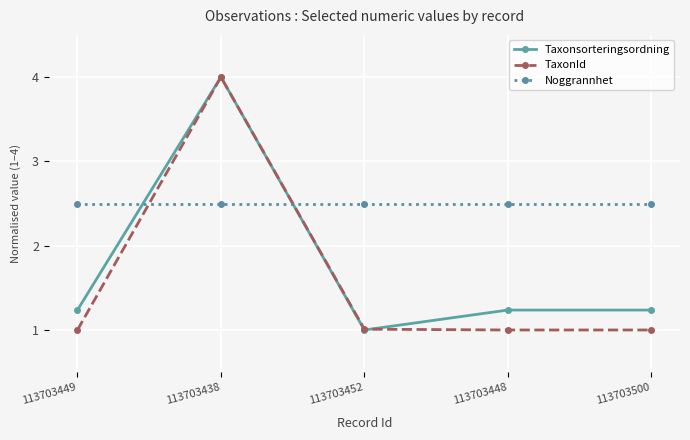

List the series in order of their overall mean, highest first.

Noggrannhet, Taxonsorteringsordning, TaxonId